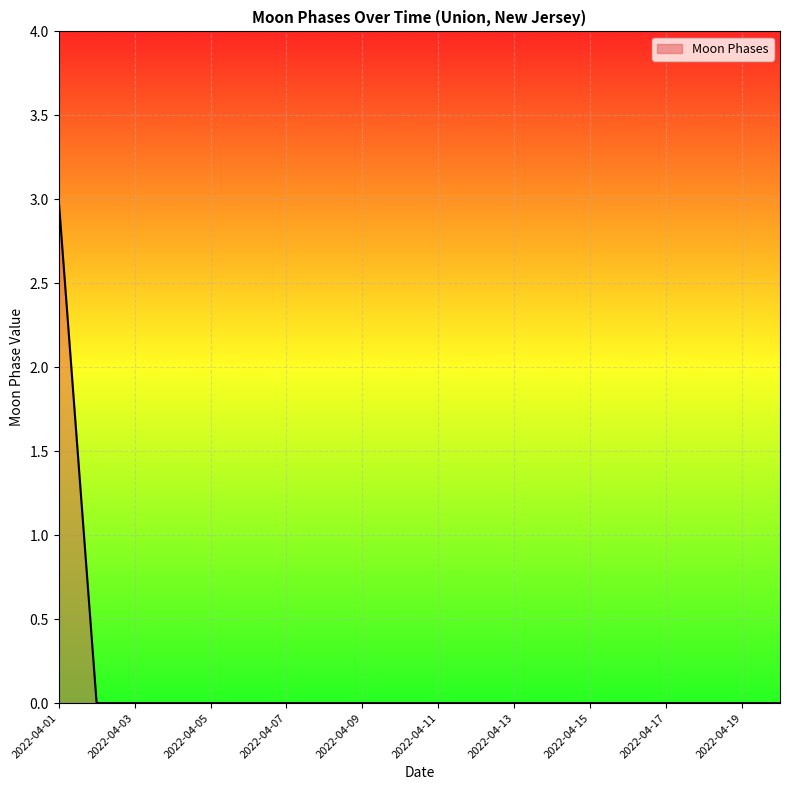

What is the greatest value displayed?

3